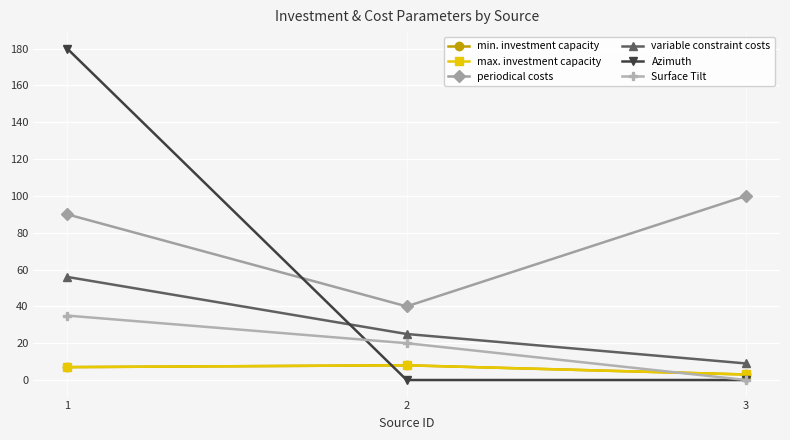

True or false: Surface Tilt has a value of 9 at 1.

False